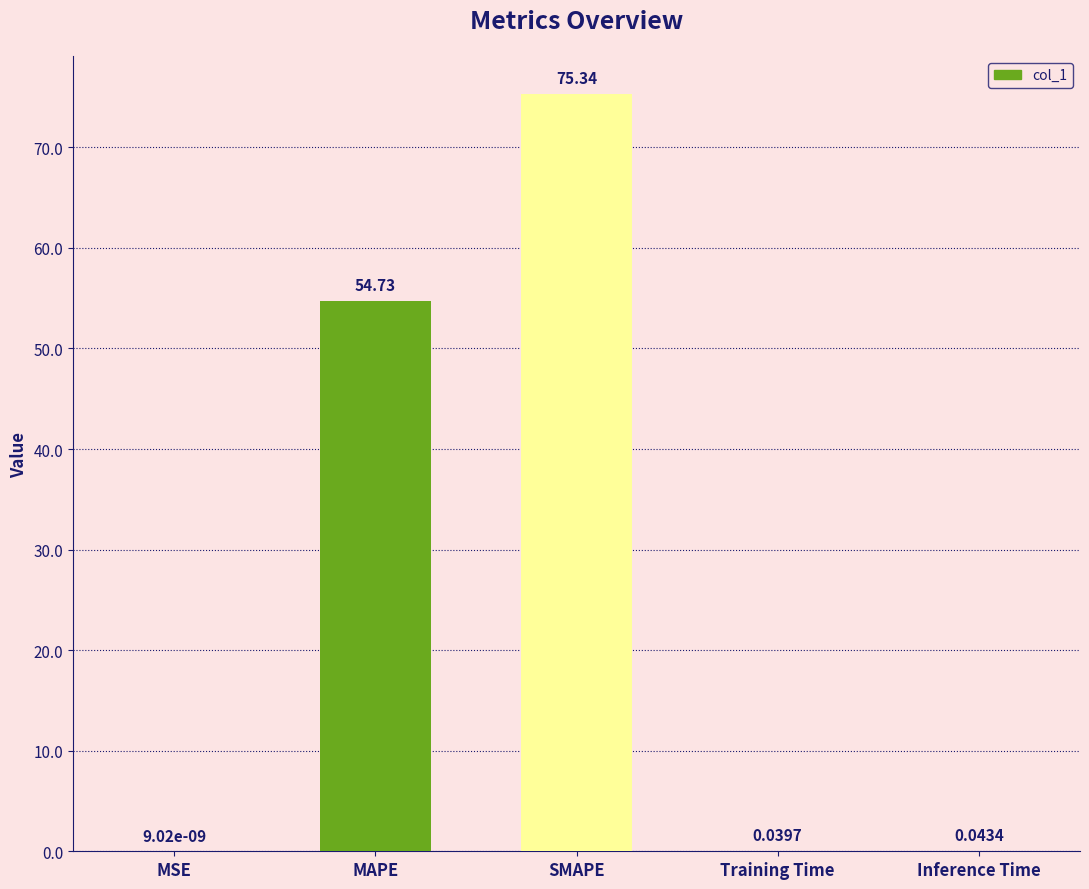

At which label is the value closest to 37?

MAPE